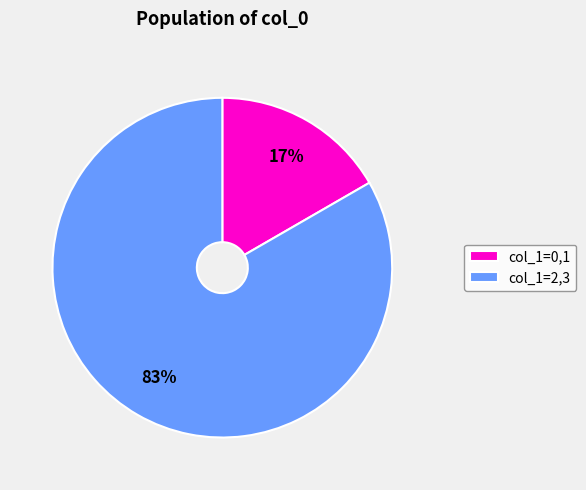

The col_1=0,1 slice represents 17% of the pie. True or false?

True